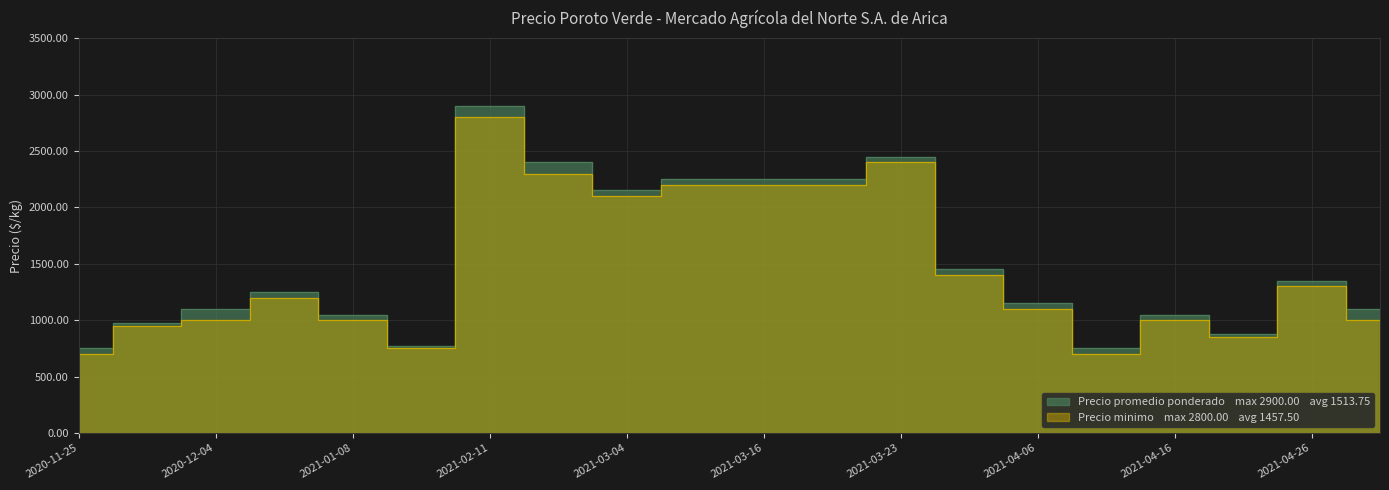

What is the difference between the maximum and minimum values in the Precio minimo series?

2100